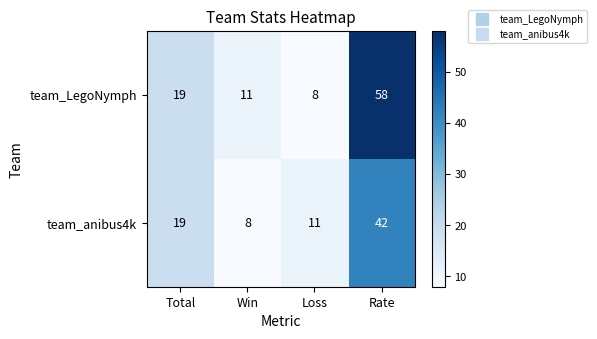

What is the greatest value displayed?

58